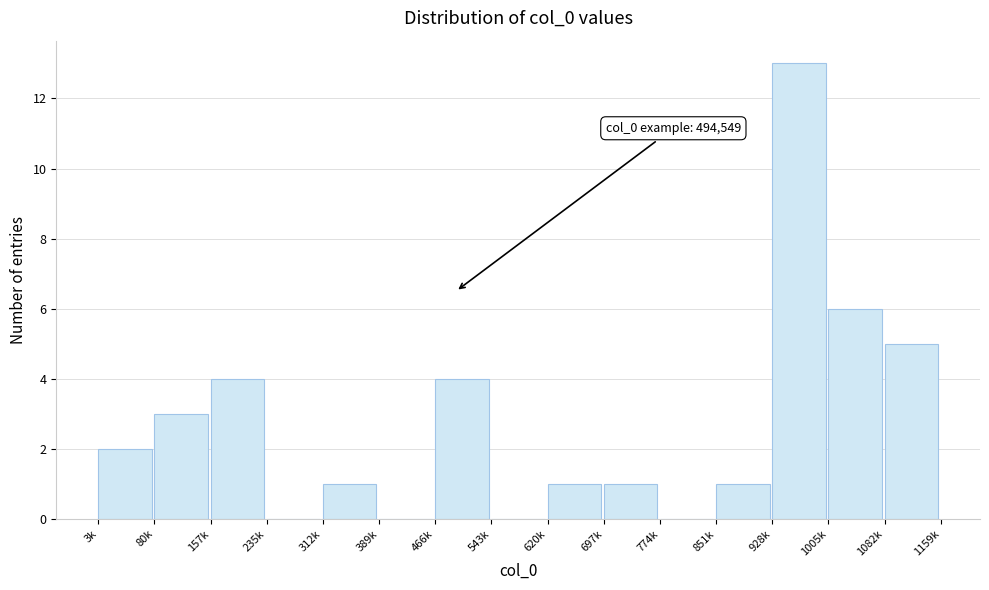

Reading left to right, extract all data points from this chart.

3k=2	80k=3	157k=4	235k=0	312k=1	389k=0	466k=4	543k=0	620k=1	697k=1	774k=0	851k=1	928k=13	1005k=6	1082k=5